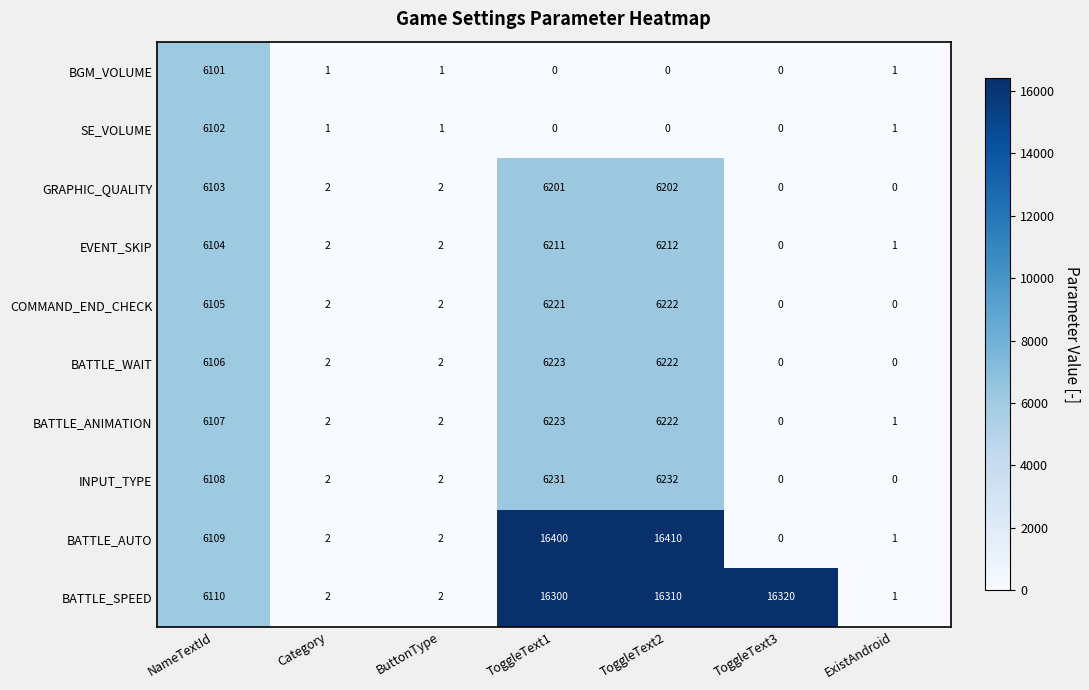

At NameTextId, list the series in order from largest to smallest.

BATTLE_SPEED, BATTLE_AUTO, INPUT_TYPE, BATTLE_ANIMATION, BATTLE_WAIT, COMMAND_END_CHECK, EVENT_SKIP, GRAPHIC_QUALITY, SE_VOLUME, BGM_VOLUME